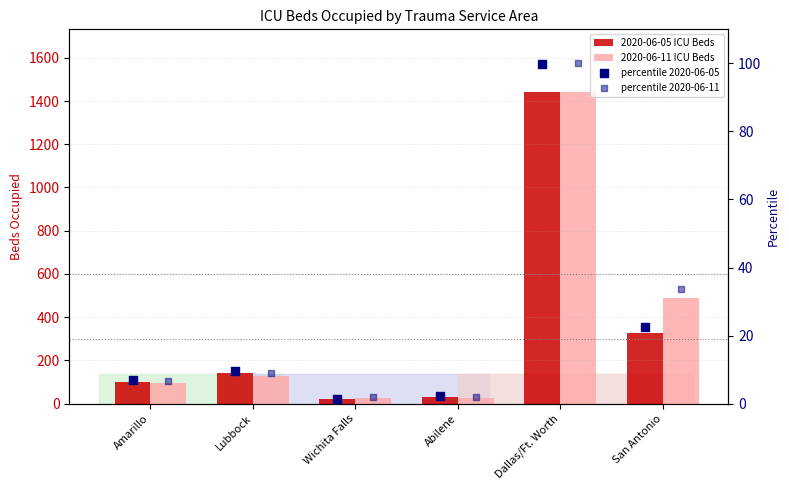

Is the value of 2020-06-11 ICU Beds at Abilene greater than the value of percentile 2020-06-05 at San Antonio?

Yes